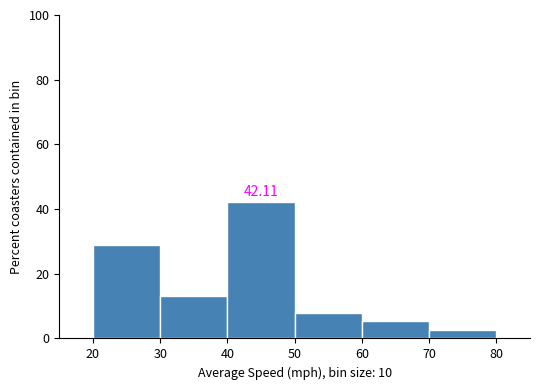

Over which range of the x-axis is the bar tallest?

40 to 50